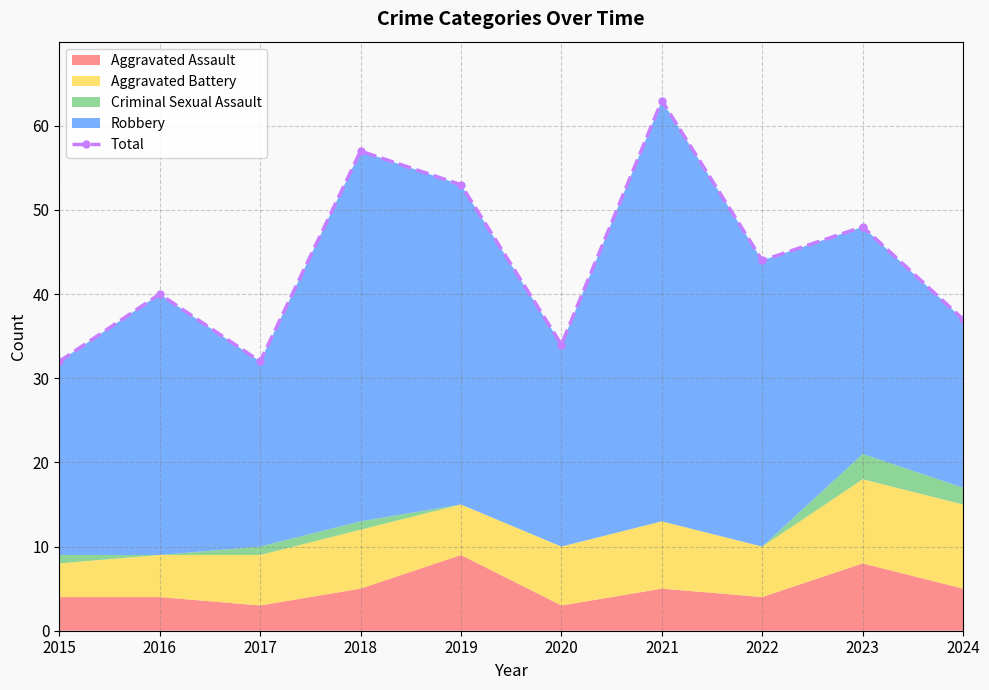

Where is the data nearest to the value 47?

2023